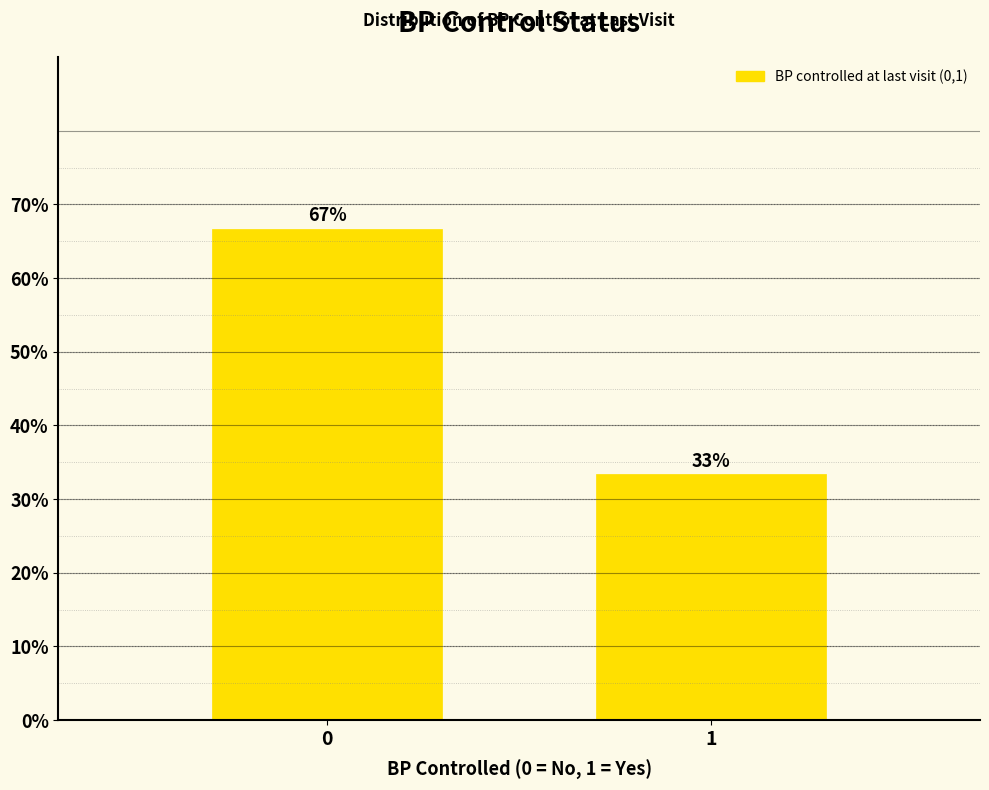

What is the minimum value shown in the chart?

33.3